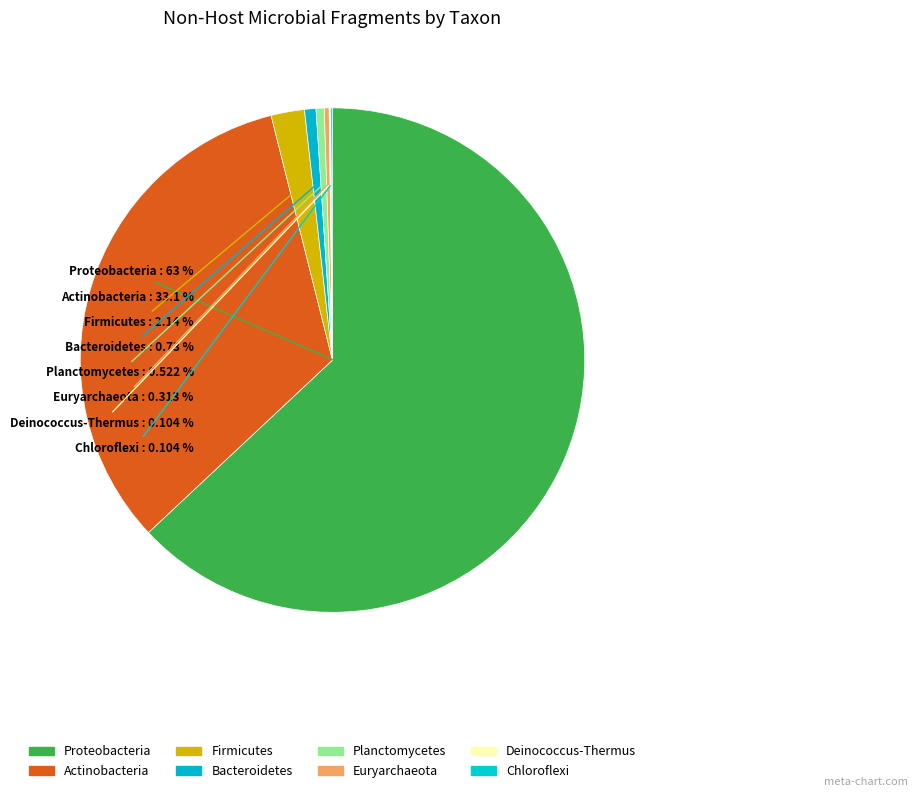

What is the smallest slice in the pie chart?

Deinococcus-Thermus